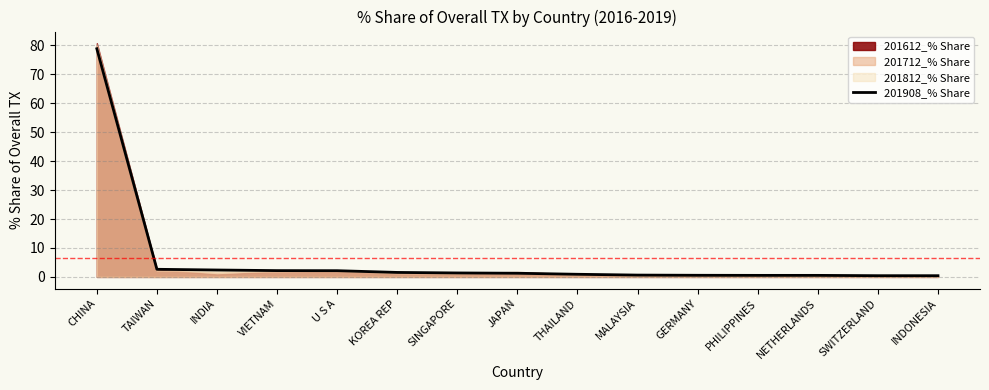

What is the average value?

6.4